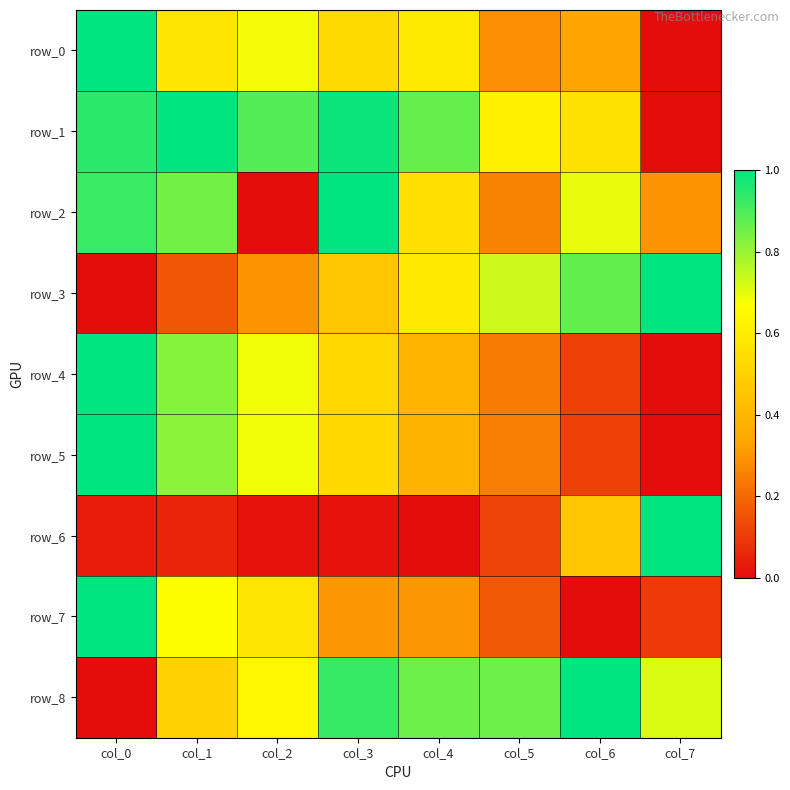

The row_4 series shows 1.2 at col_1. True or false?

False